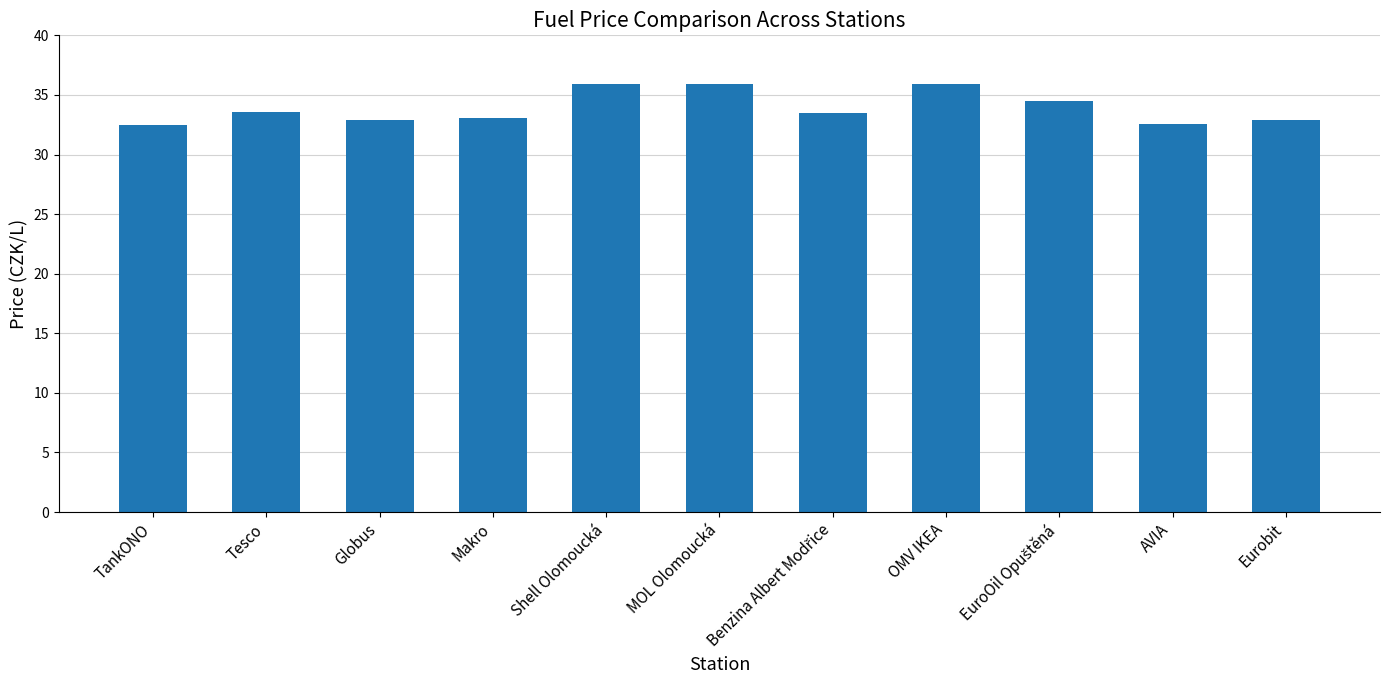

The chart shows a value of 32.9 at Globus. True or false?

True